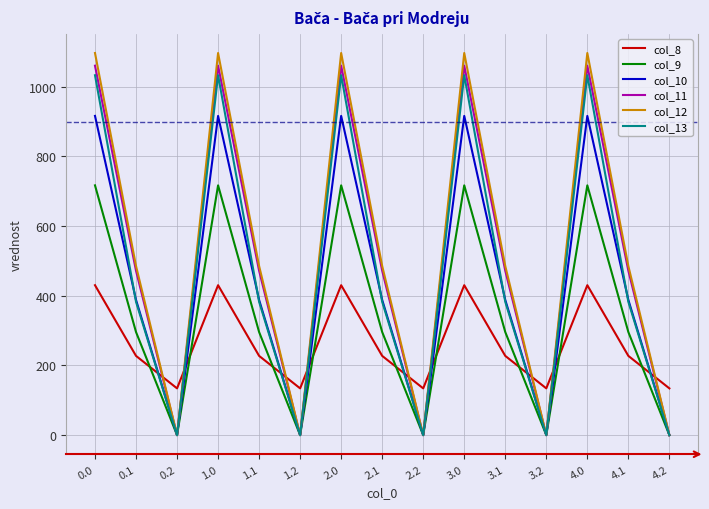

True or false: col_8 and col_12 intersect in this chart.

True